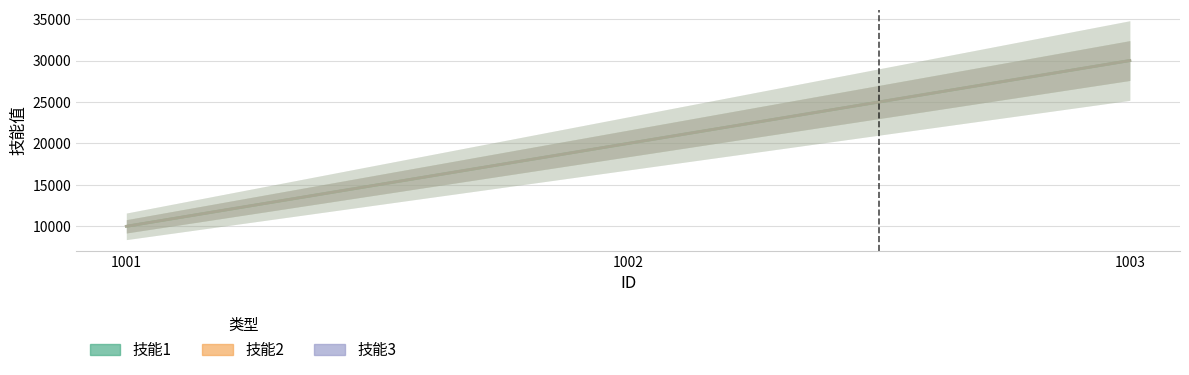

What is the average value of the 技能3 series?

20003